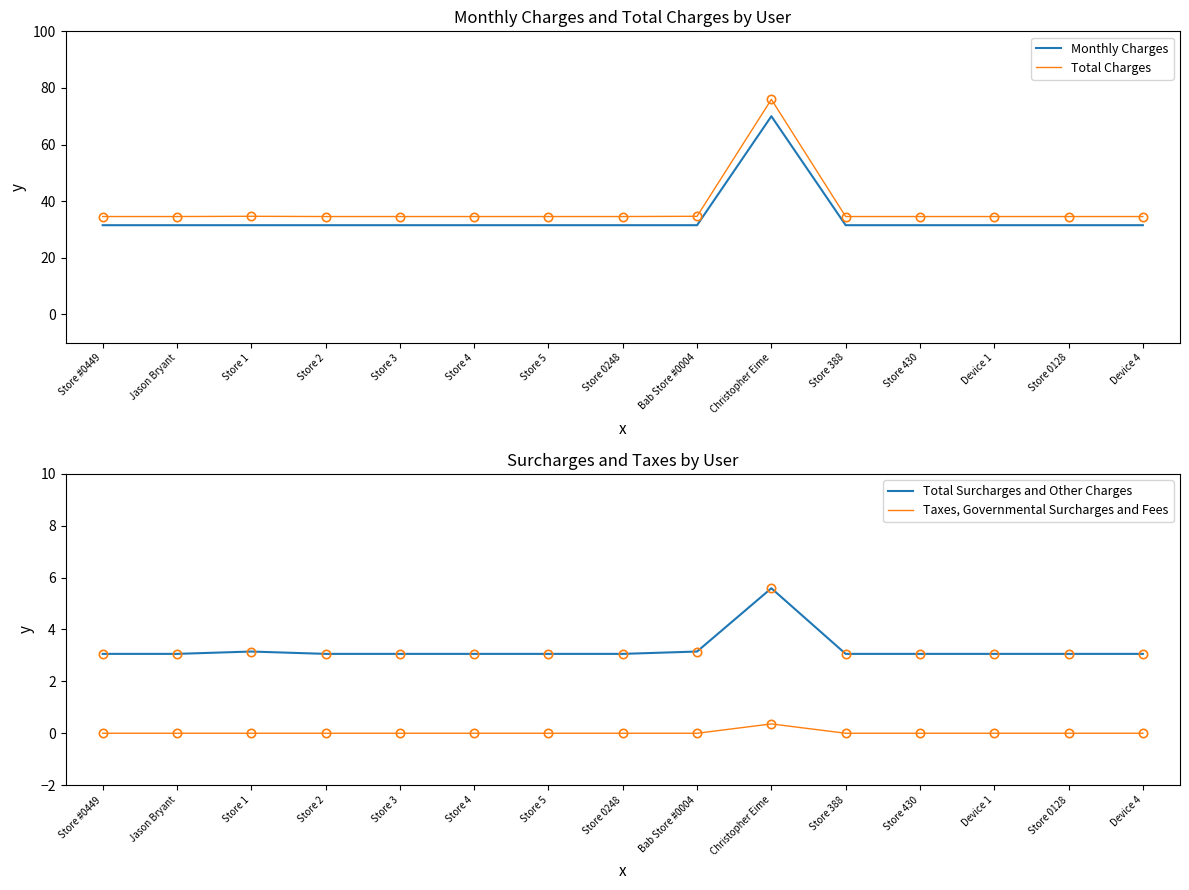

Is it true that Taxes, Governmental Surcharges and Fees equals 0.2 at Store 1?

False